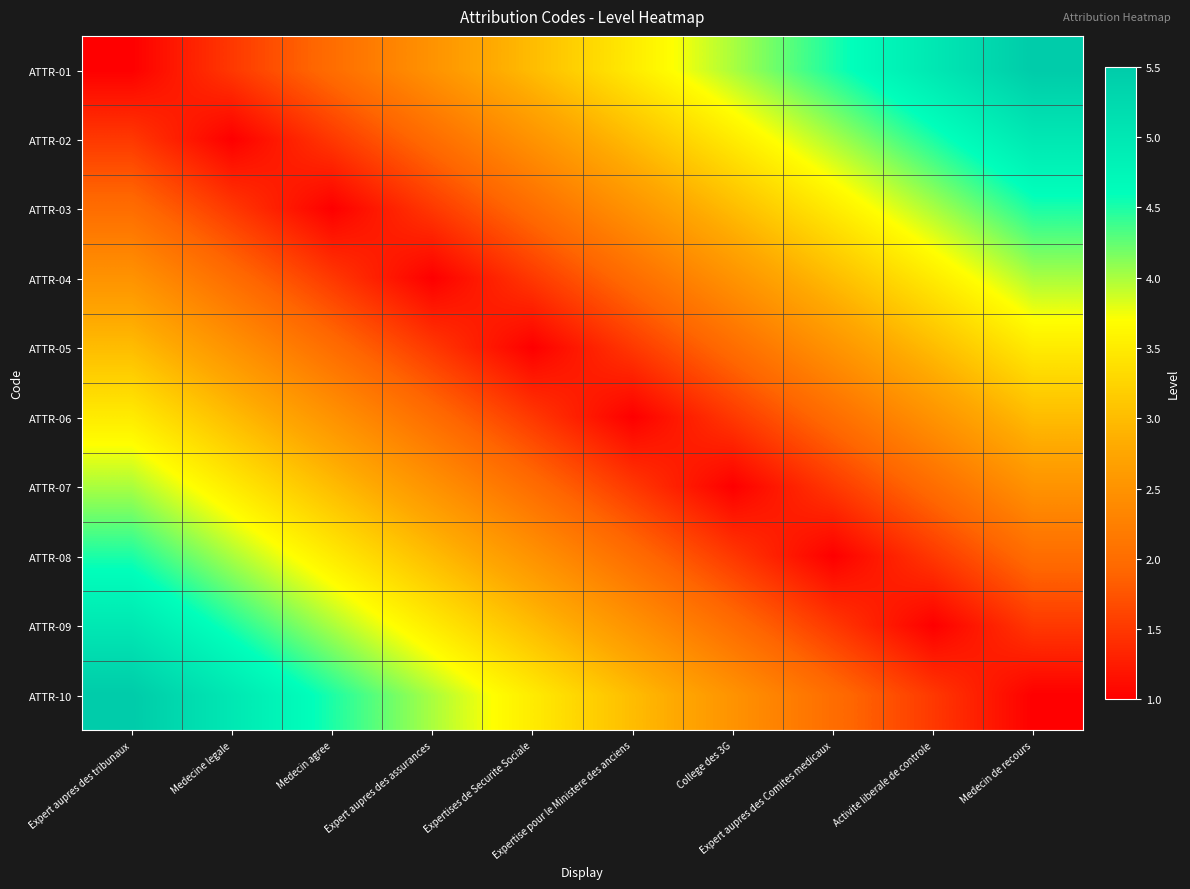

What is the total value across all series at Expert aupres des tribunaux?

32.5